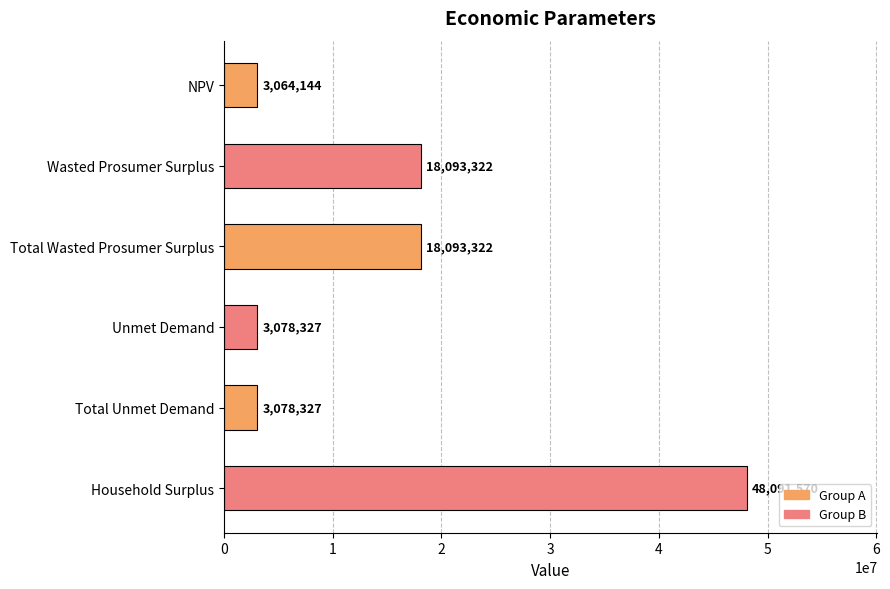

Between Wasted Prosumer Surplus and Total Unmet Demand, which is larger?

Wasted Prosumer Surplus